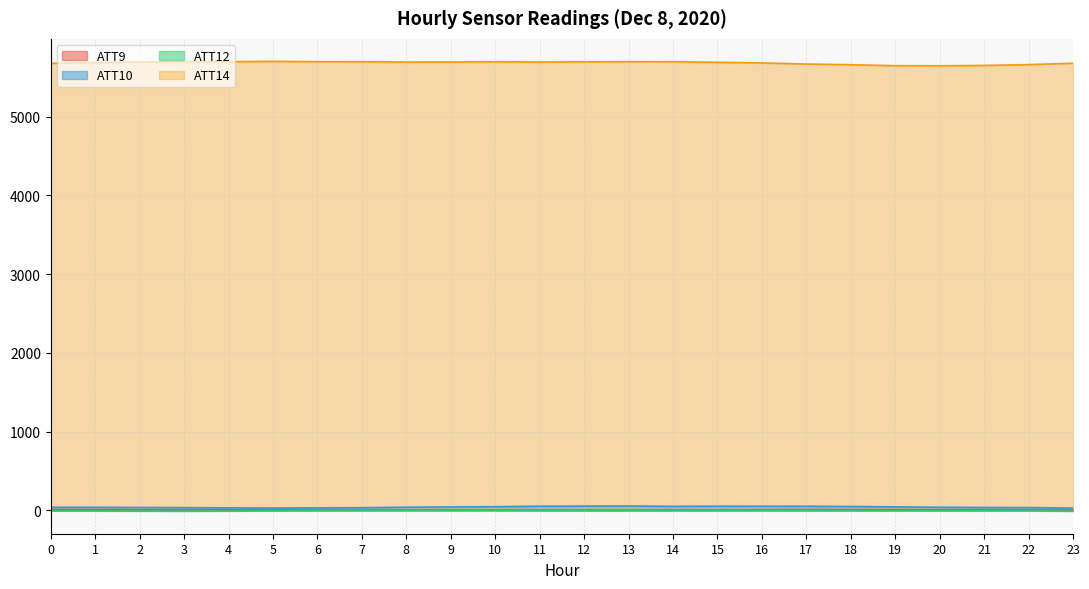

What is the total value across all series at 15?

5746.1